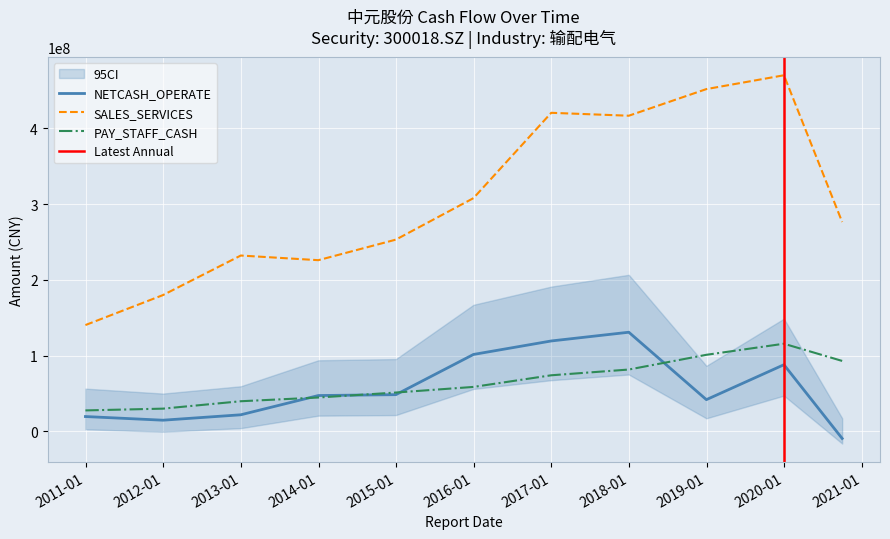

Rank the series at 2017-12-31 from highest to lowest value.

SALES_SERVICES, NETCASH_OPERATE, PAY_STAFF_CASH